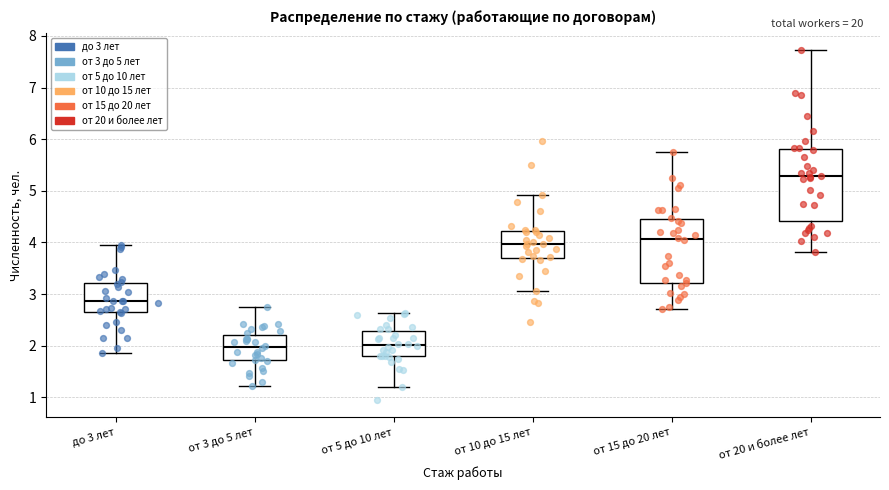

Which box is the tallest, from its lower edge to its upper edge?

от 20 и более лет